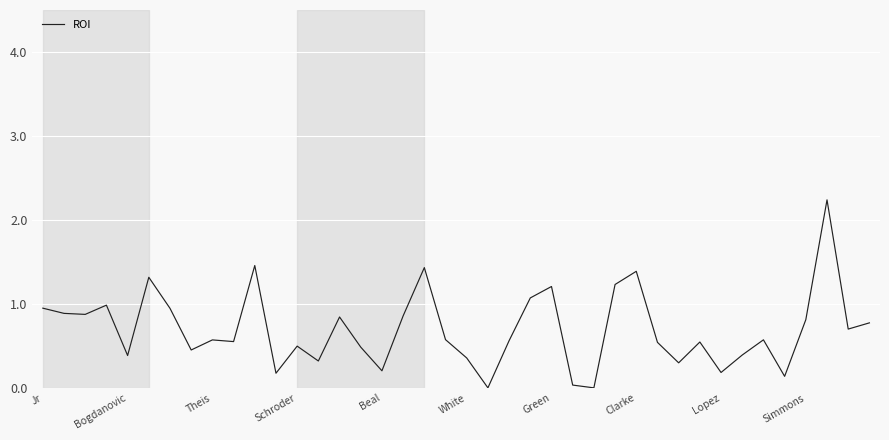

What is the greatest value displayed?

2.2